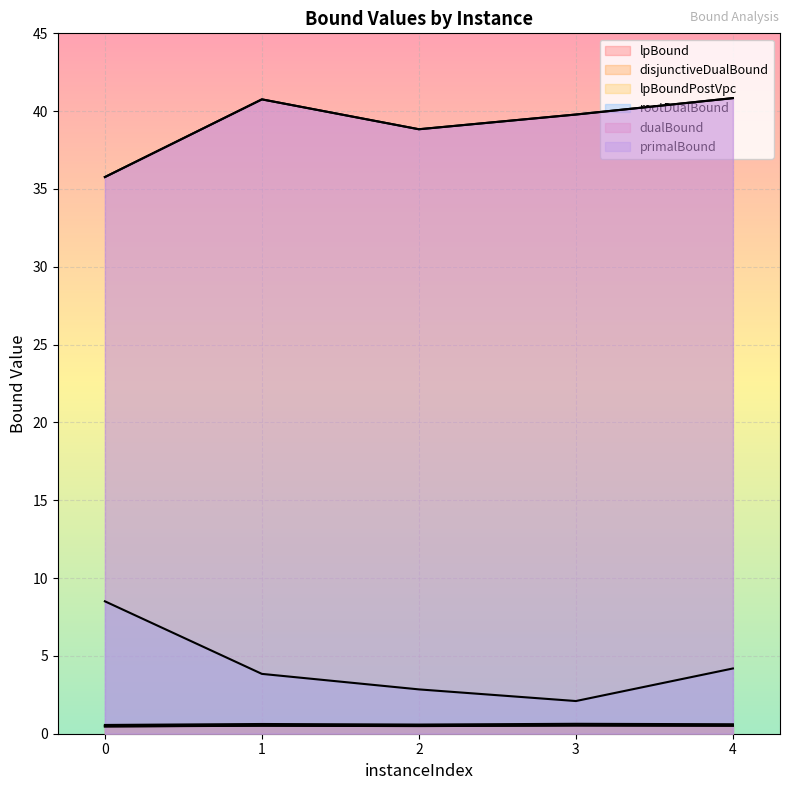

Reading left to right, transcribe all the data shown in this chart.

lpBound: 0=0.5	1=0.5	2=0.5	3=0.5	4=0.5
disjunctiveDualBound: 0=0.6	1=0.6	2=0.6	3=0.6	4=0.6
lpBoundPostVpc: 0=0.5	1=0.5	2=0.5	3=0.5	4=0.5
rootDualBound: 0=8.5	1=3.8	2=2.8	3=2.1	4=4.2
dualBound: 0=35.8	1=40.8	2=38.8	3=39.8	4=40.8
primalBound: 0=35.8	1=40.8	2=38.8	3=39.8	4=40.8